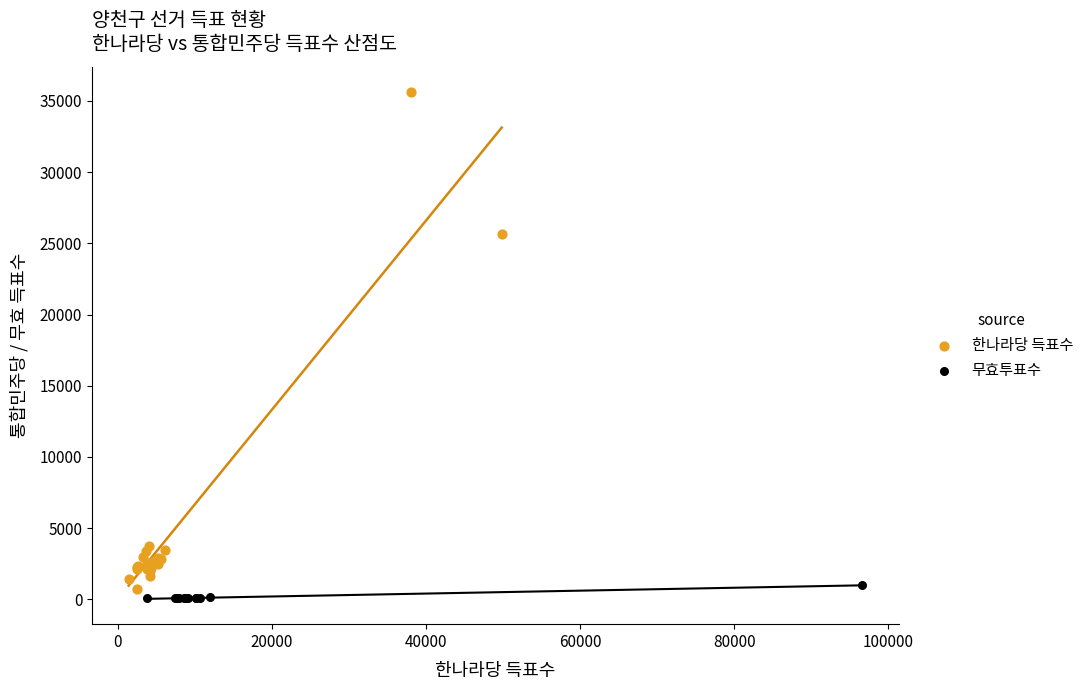

Which series contains the highest Y value?

한나라당 득표수